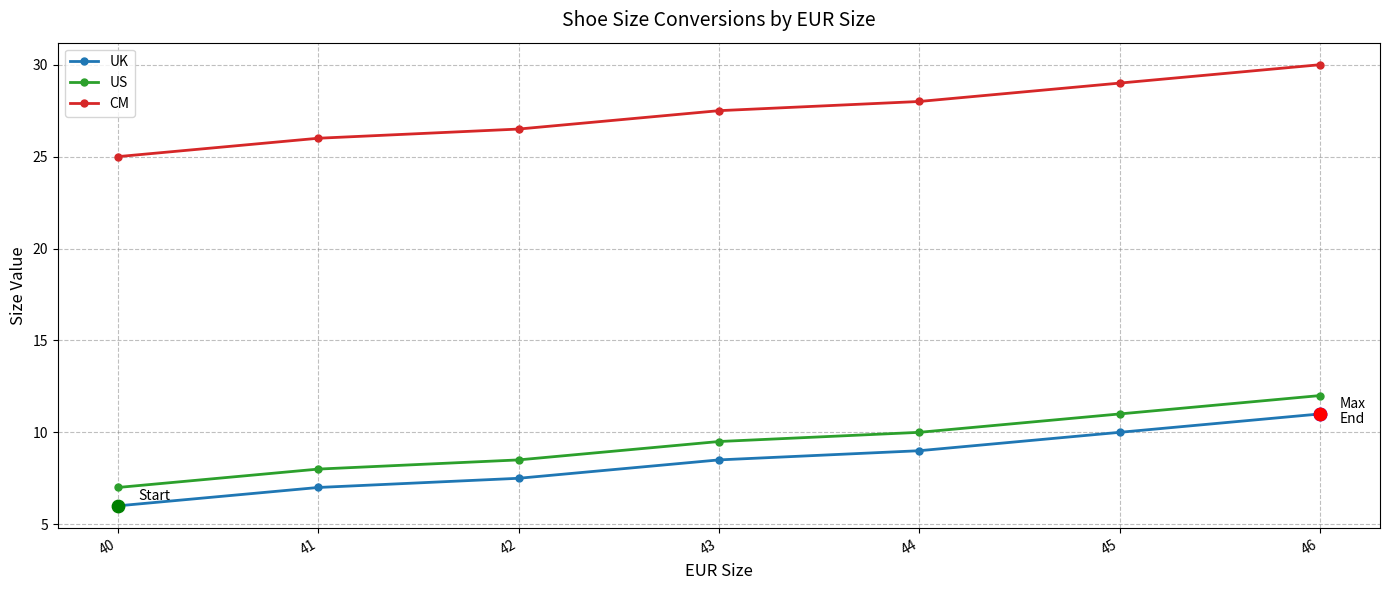

What is the spread (max minus min) of values at 42?

19.0